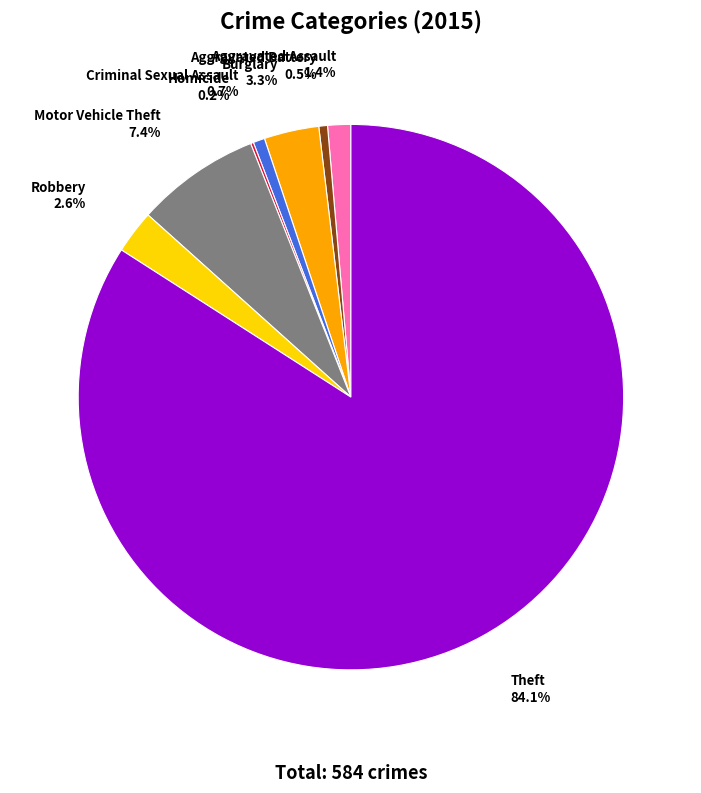

Does any single category account for the majority?

Yes